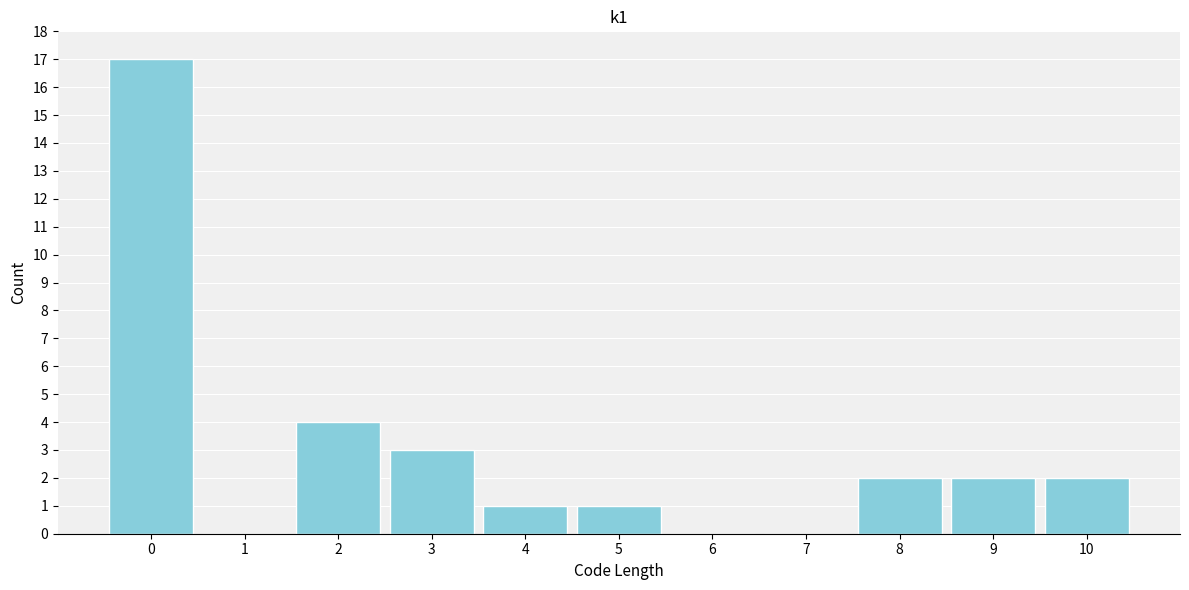

Reading left to right, extract all data points from this chart.

0=17	1=0	2=4	3=3	4=1	5=1	6=0	7=0	8=2	9=2	10=2